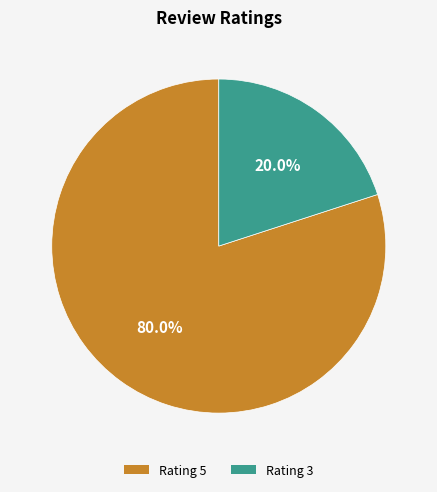

How many segments does this pie chart have?

2